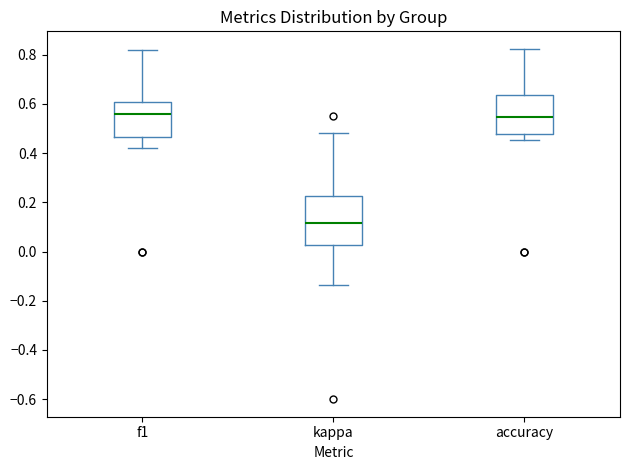

Reading left to right, transcribe this box plot: for each box, give where its median line is, the range the box spans, and where its two whiskers end, as read against the y-axis. The values are not printed on the chart, so give them approximately, as read against the axis.

f1: median 0.56, box 0.46 to 0.60, whiskers 0.42 to 0.82
kappa: median 0.12, box 0.02 to 0.22, whiskers -0.14 to 0.48
accuracy: median 0.54, box 0.48 to 0.64, whiskers 0.46 to 0.82